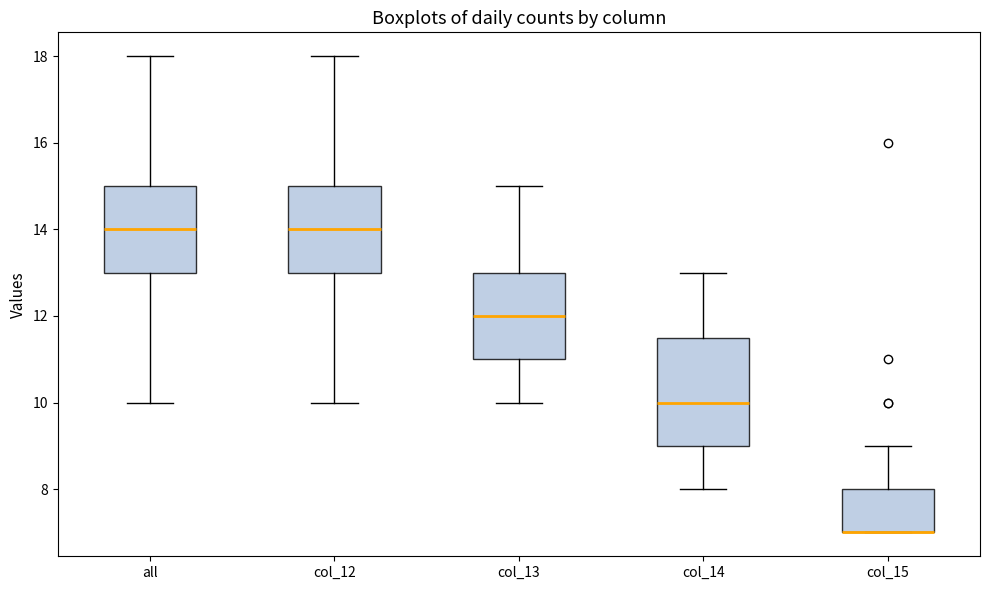

Reading left to right, transcribe this box plot: for each box, give where its median line is, the range the box spans, and where its two whiskers end, as read against the y-axis. The values are not printed on the chart, so give them approximately, as read against the axis.

all: median 14.0, box 13.0 to 15.0, whiskers 10.0 to 18.0
col_12: median 14.0, box 13.0 to 15.0, whiskers 10.0 to 18.0
col_13: median 12.0, box 11.0 to 13.0, whiskers 10.0 to 15.0
col_14: median 10.0, box 9.0 to 11.6, whiskers 8.0 to 13.0
col_15: median 7.0 (drawn on the box's lower edge), box 7.0 to 8.0, whiskers 7.0 to 9.0